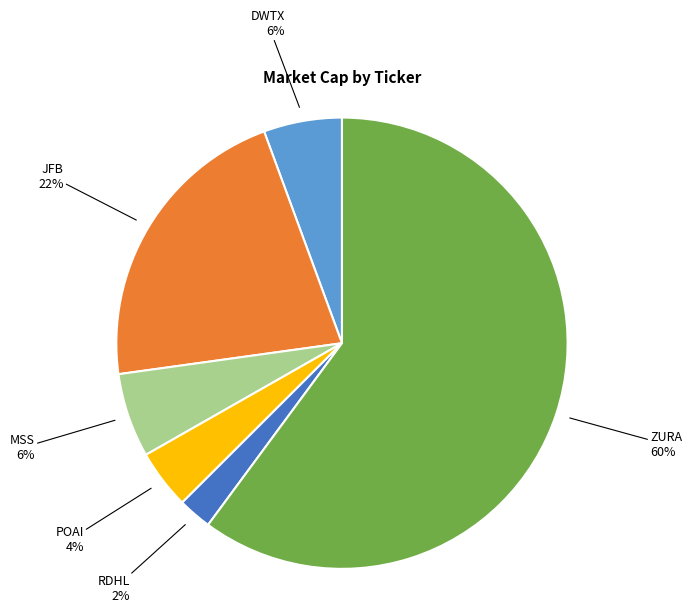

Is there any slice that represents more than half of the pie?

Yes